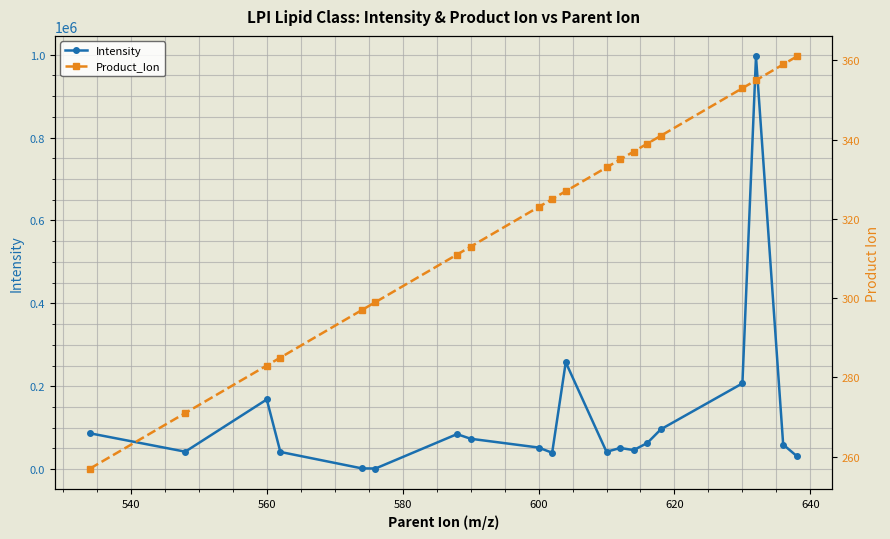

What is the difference between the maximum and minimum values in the Intensity series?

994081.4